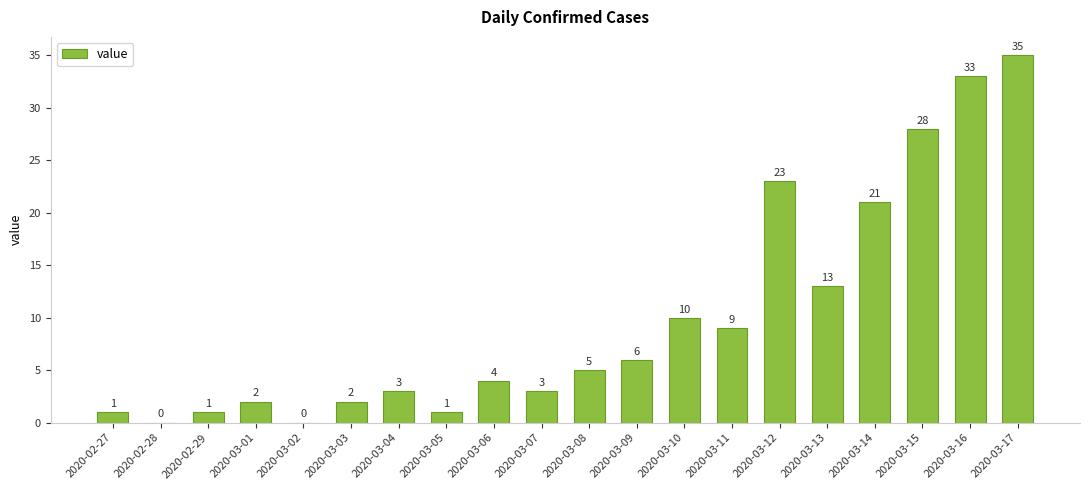

What is the difference between the values at 2020-02-28 and 2020-03-15?

28